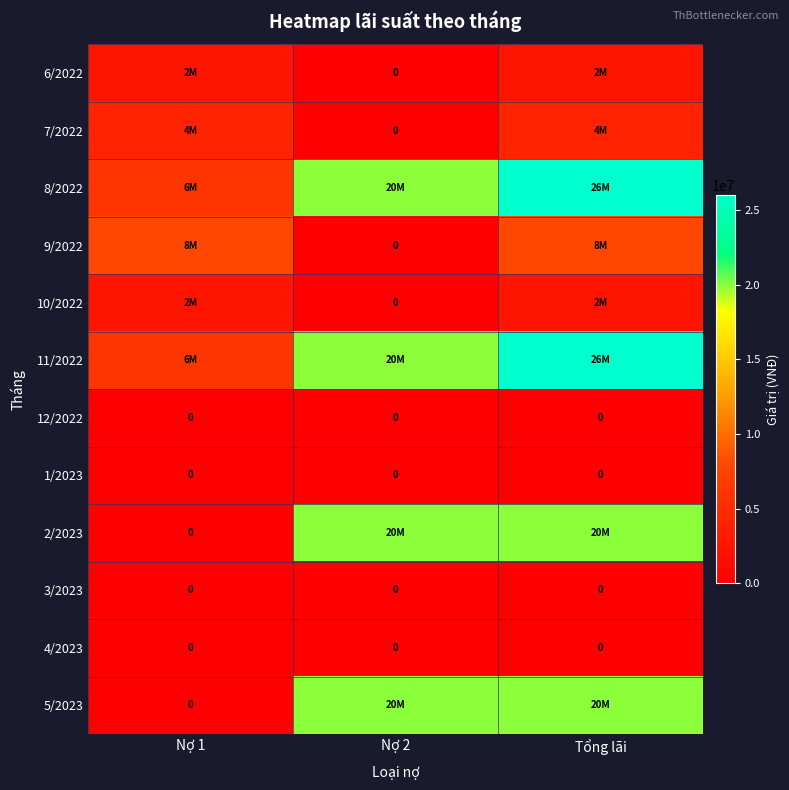

The 12/2022 series shows 0 at Tổng lãi. True or false?

True